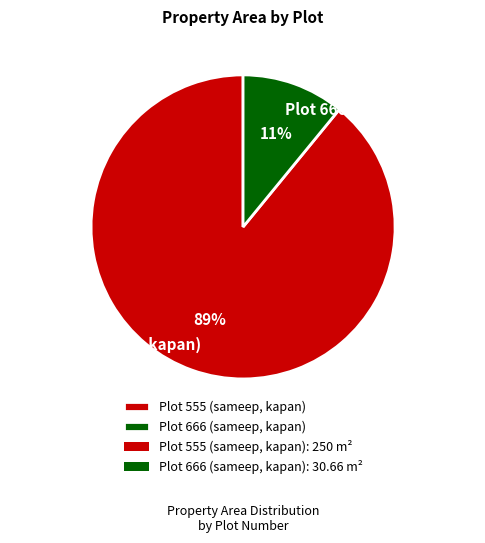

Which has a higher value, Plot 666 (sameep, kapan) or Plot 555 (sameep, kapan)?

Plot 555 (sameep, kapan)